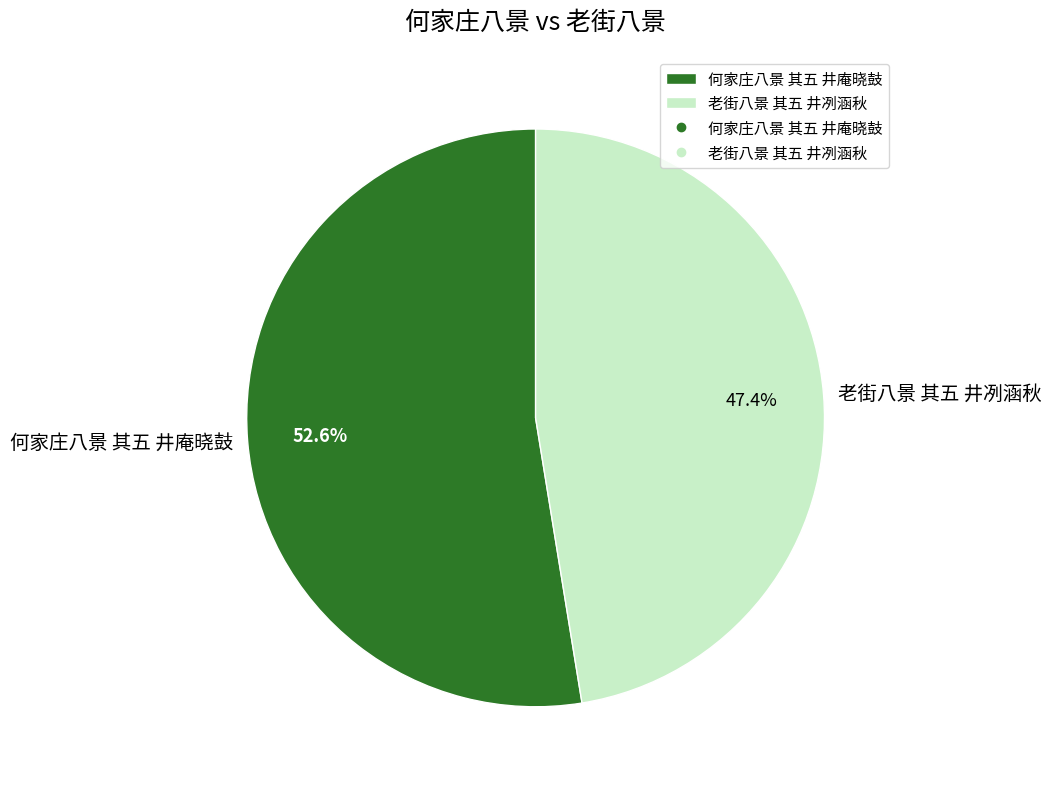

What is the largest slice in the pie chart?

何家庄八景 其五 井庵晓鼓